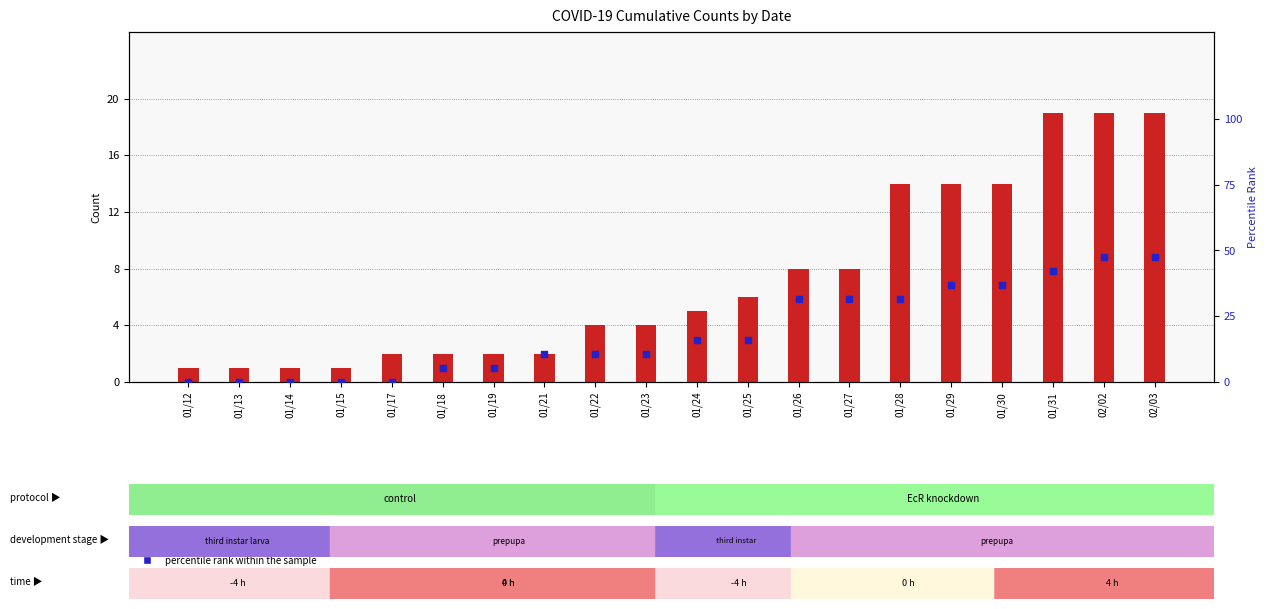

Which series reaches the minimum Y coordinate?

percentile rank within the sample